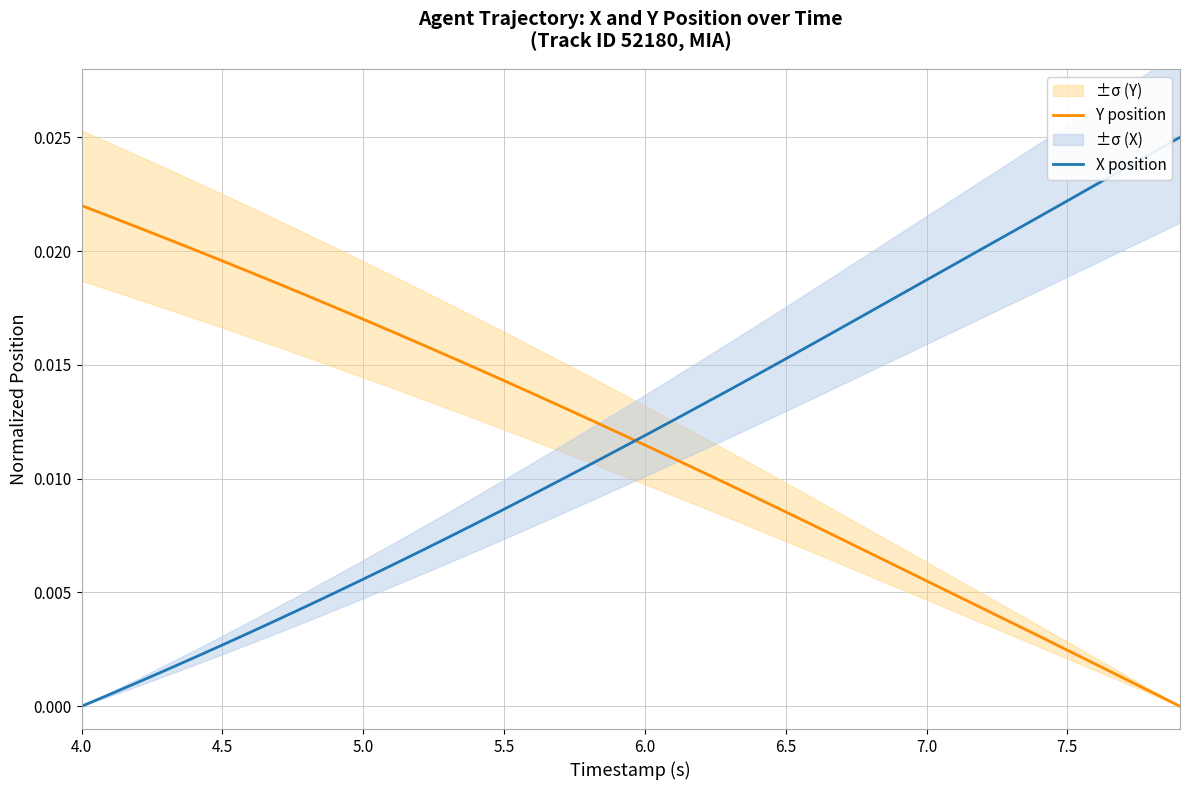

After their last crossing, which series has the higher values: X position or Y position?

X position